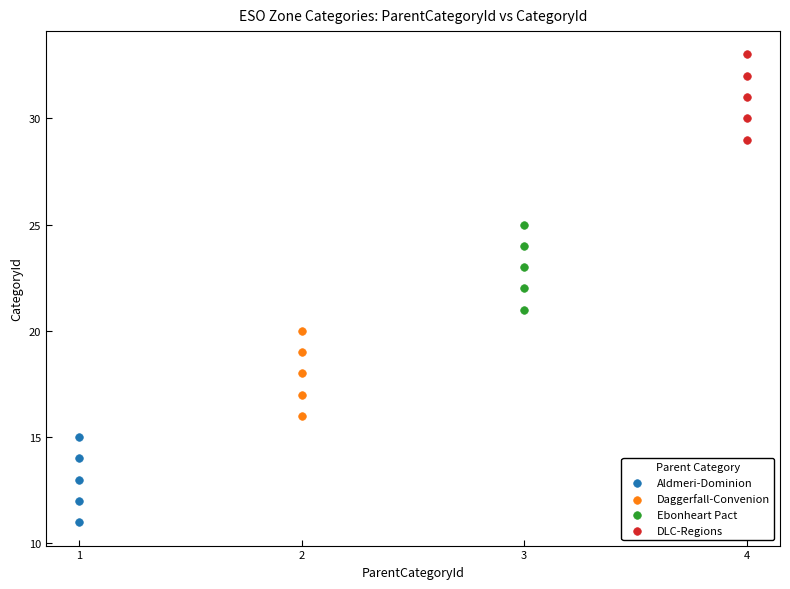

Which series reaches the minimum Y coordinate?

Aldmeri-Dominion